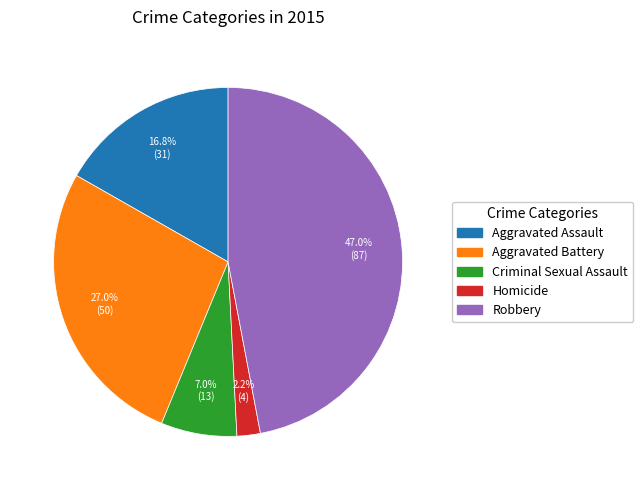

To the nearest percent, what portion does Aggravated Assault represent?

17%